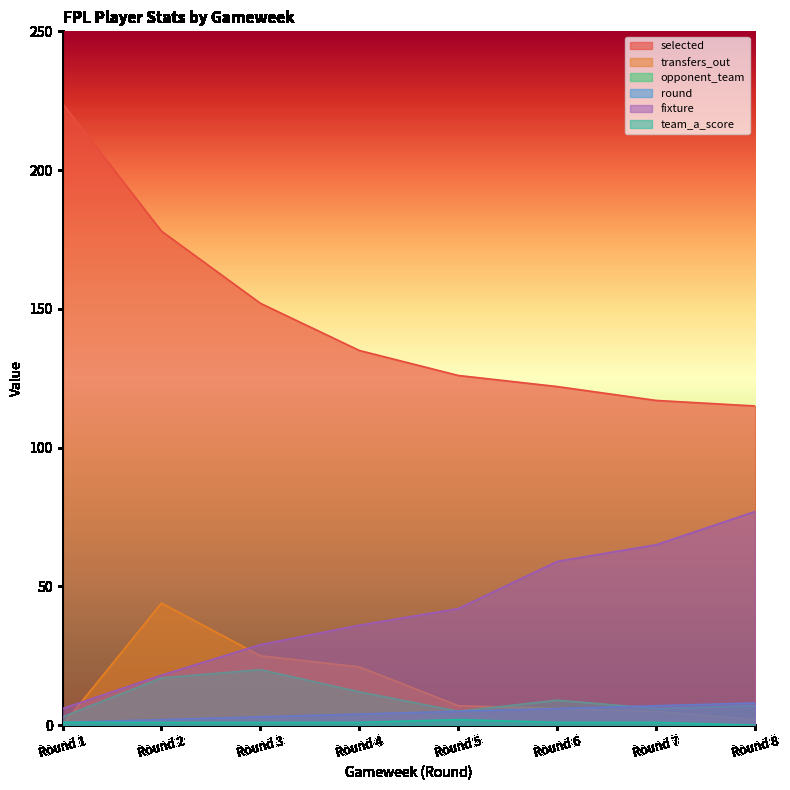

What is the sum of all transfers_out values?

110